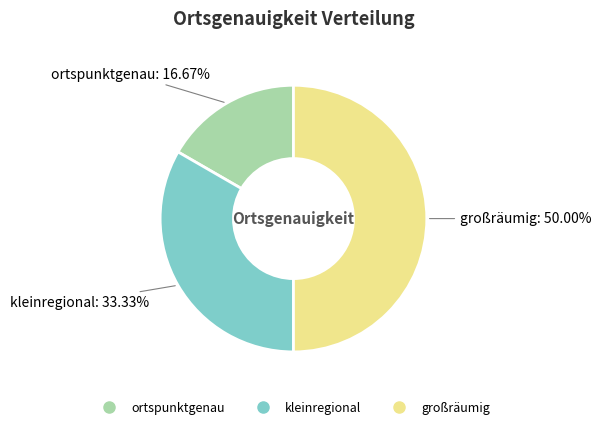

Which slice is the smallest?

ortspunktgenau